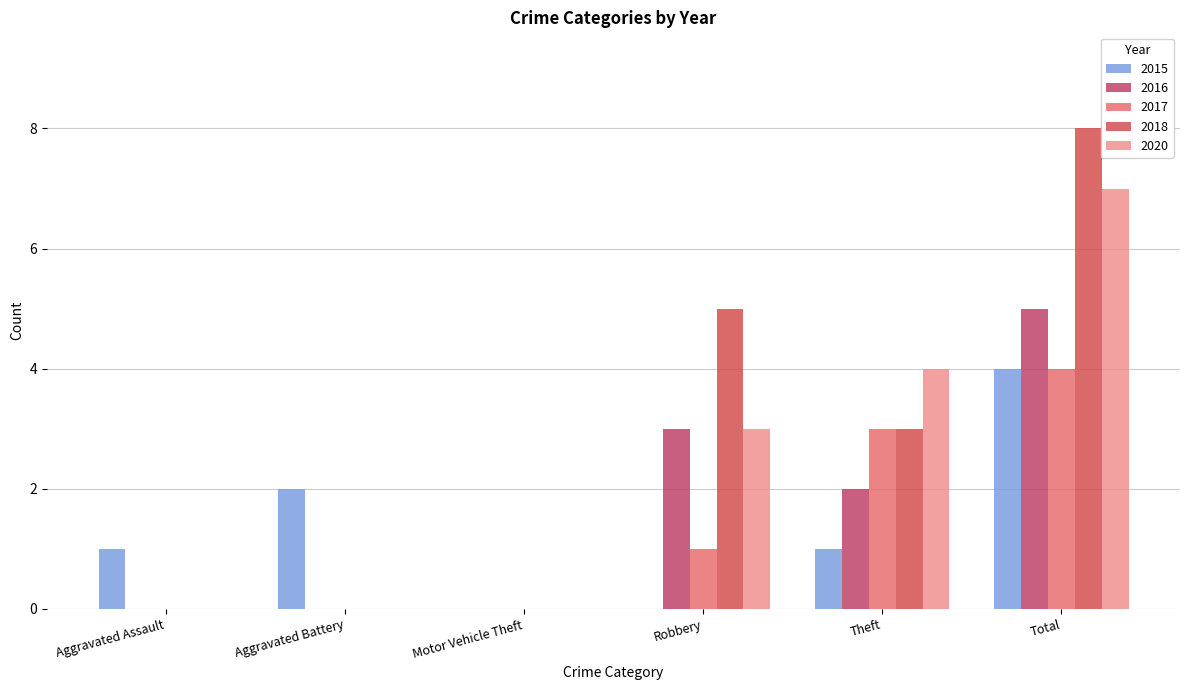

What is the difference between the maximum and minimum values in the 2020 series?

7